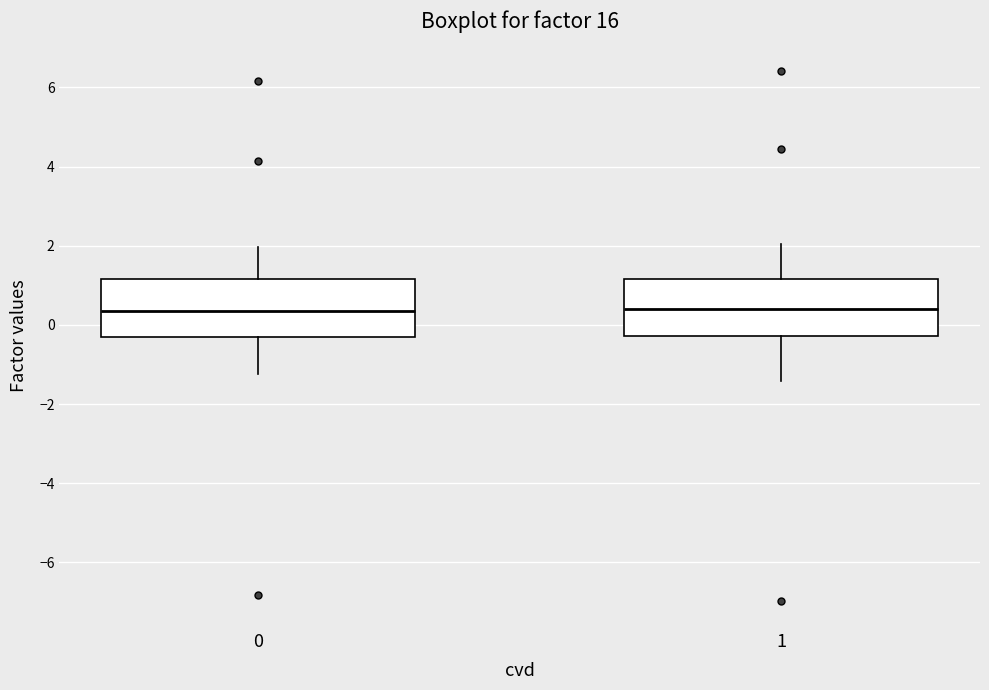

Reading left to right, read every box against the y-axis: the position of its median line, the range the box covers, and the ends of its whiskers. The values are not printed on the chart, so give them approximately, as read against the axis.

0: median 0.4, box -0.4 to 1.2, whiskers -1.2 to 2.0
1: median 0.4, box -0.2 to 1.2, whiskers -1.4 to 2.0